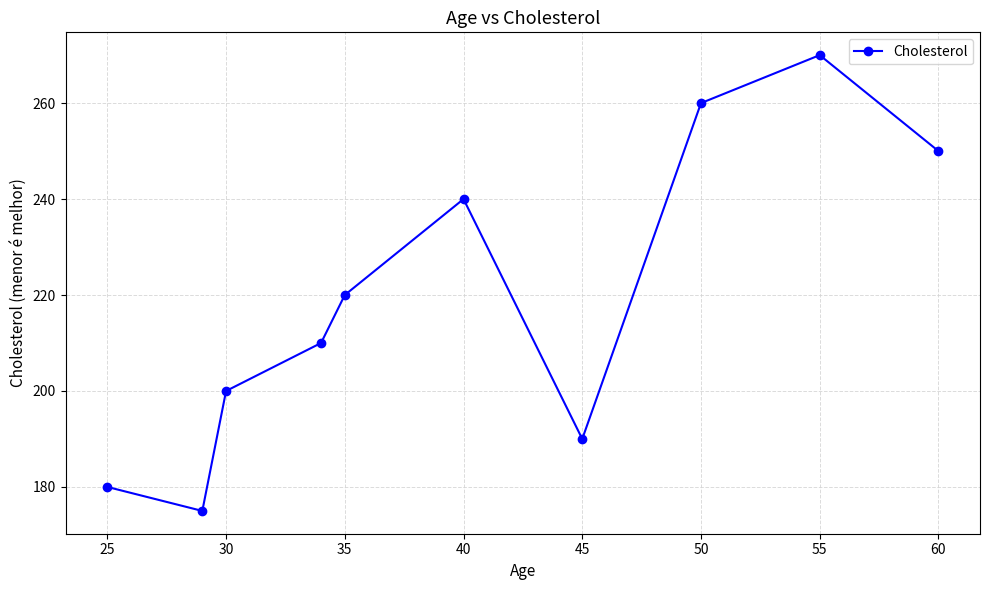

True or false: there are more than 2 points higher than both neighbors.

False